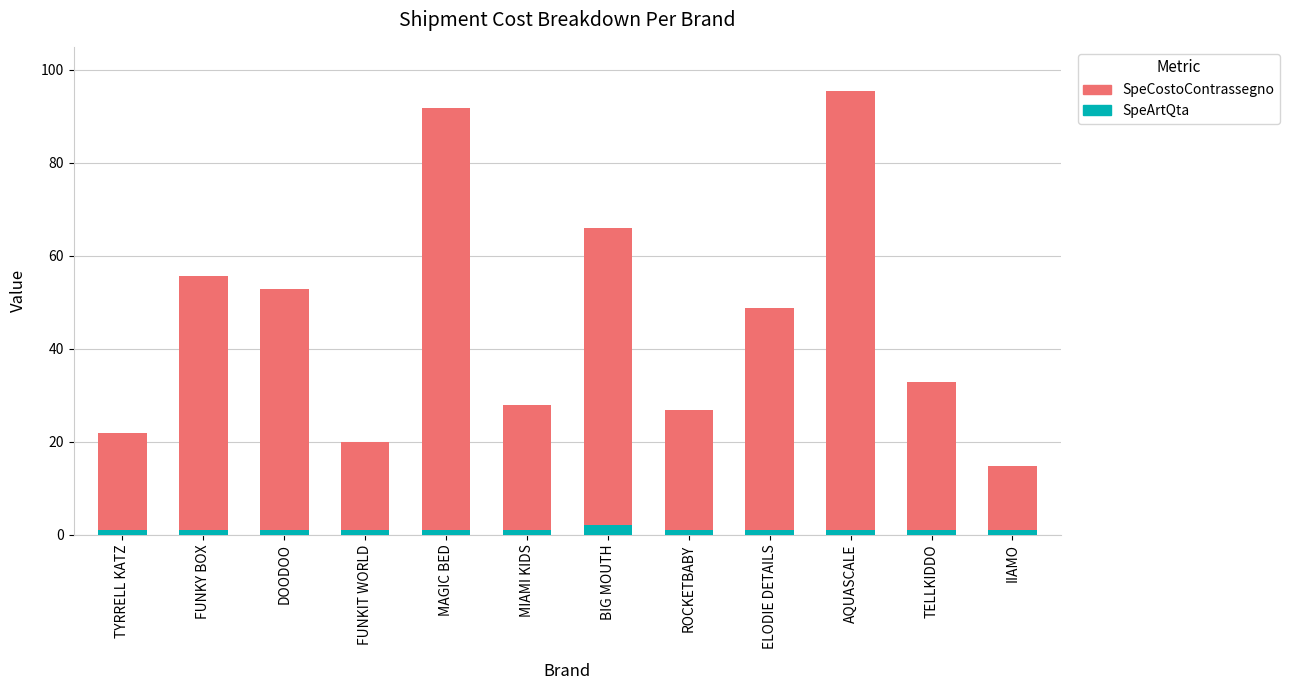

What is the average value of the SpeArtQta series?

1.1